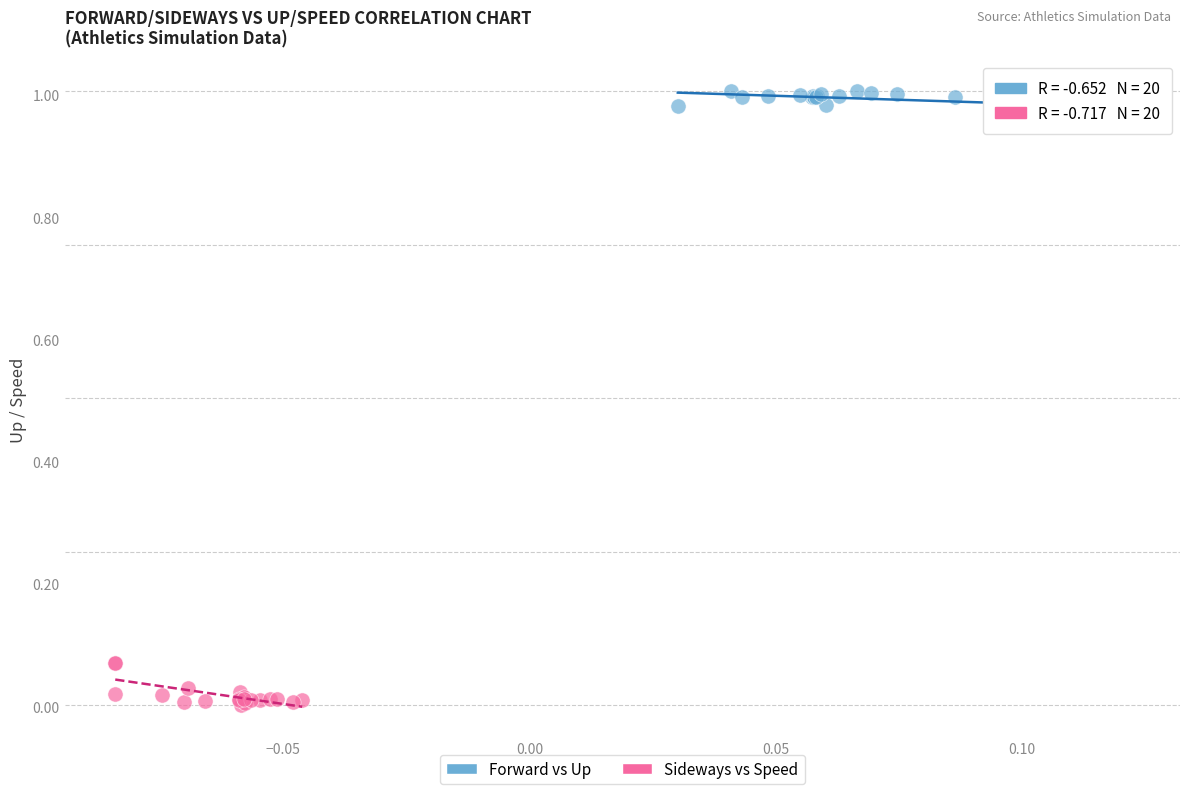

What are all the series names shown in the legend?

Forward vs Up, Sideways vs Speed